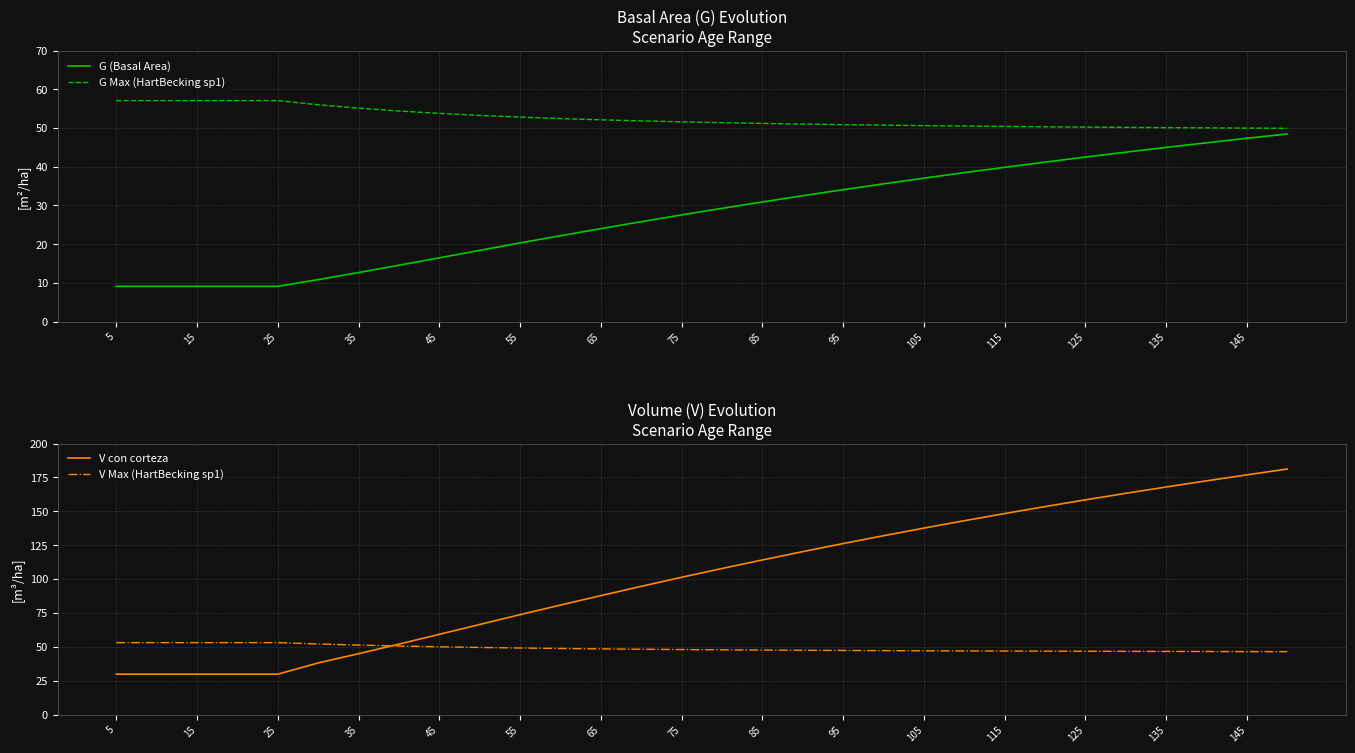

Is it true that G (Basal Area) equals 14.7 at 25?

False